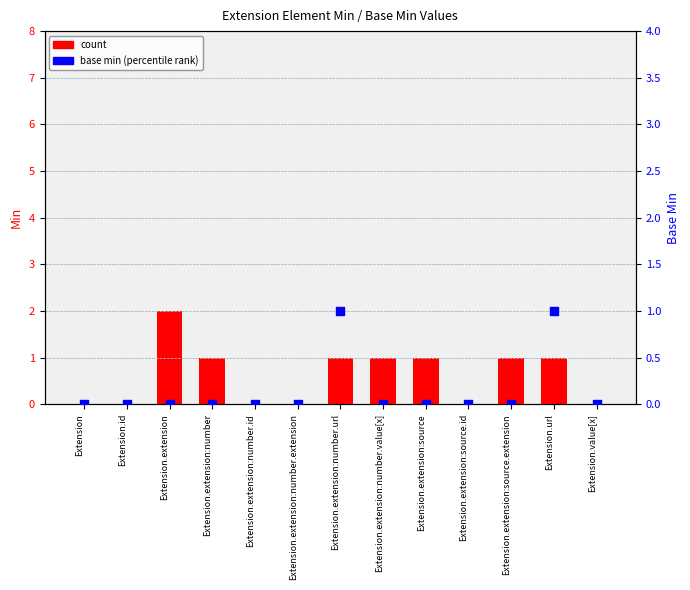

What are all the series names shown in the legend?

count, base min (percentile)